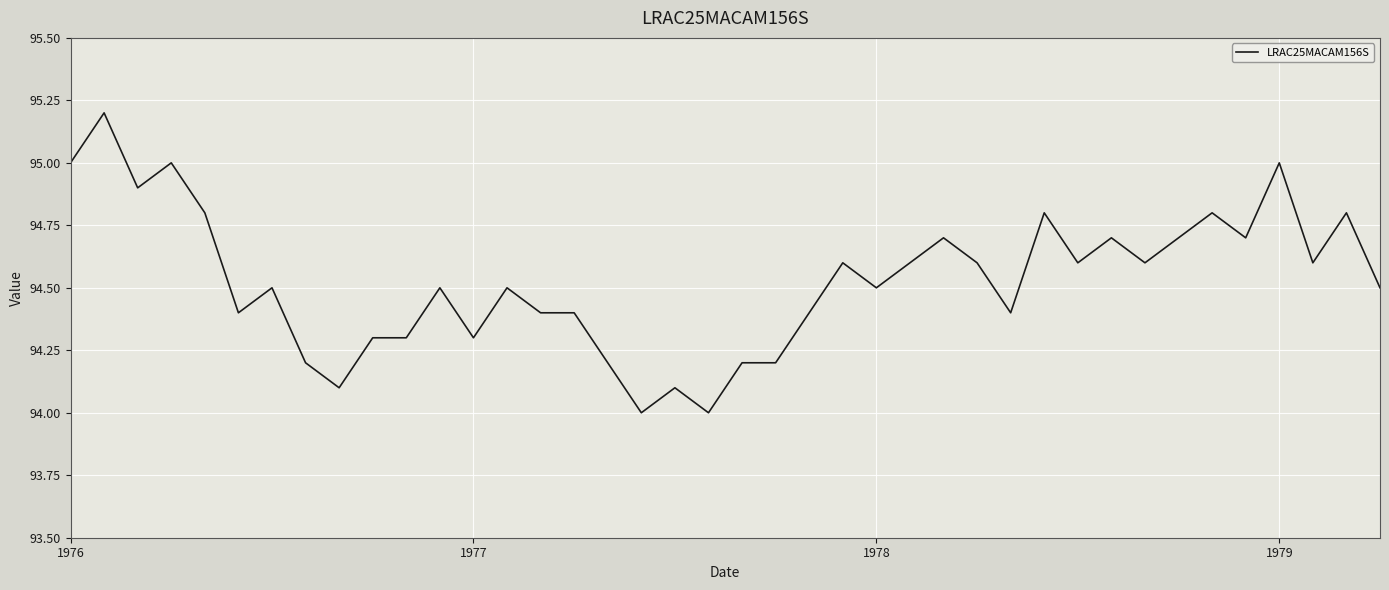

Reading left to right, extract all data points from this chart.

95.0	95.2	94.9	95.0	94.8	94.4	94.5	94.2	94.1	94.3	94.3	94.5	94.3	94.5	94.4	94.4	94.2	94.0	94.1	94.0	94.2	94.2	94.4	94.6	94.5	94.6	94.7	94.6	94.4	94.8	94.6	94.7	94.6	94.7	94.8	94.7	95.0	94.6	94.8	94.5